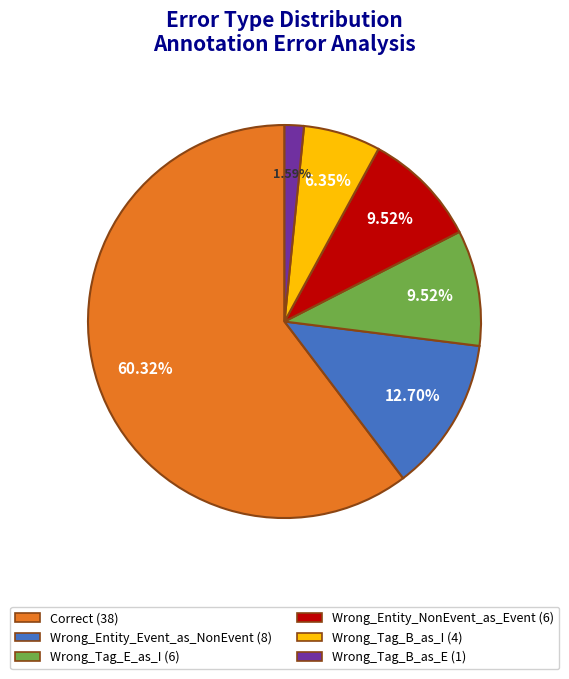

What is the total percentage of Wrong_Tag_B_as_E and Wrong_Entity_NonEvent_as_Event?

11.1%